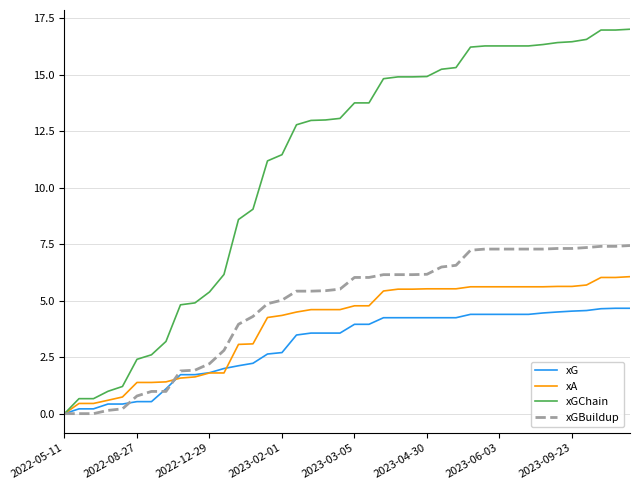

Rank the series by their maximum value, from highest to lowest.

xGChain, xGBuildup, xA, xG